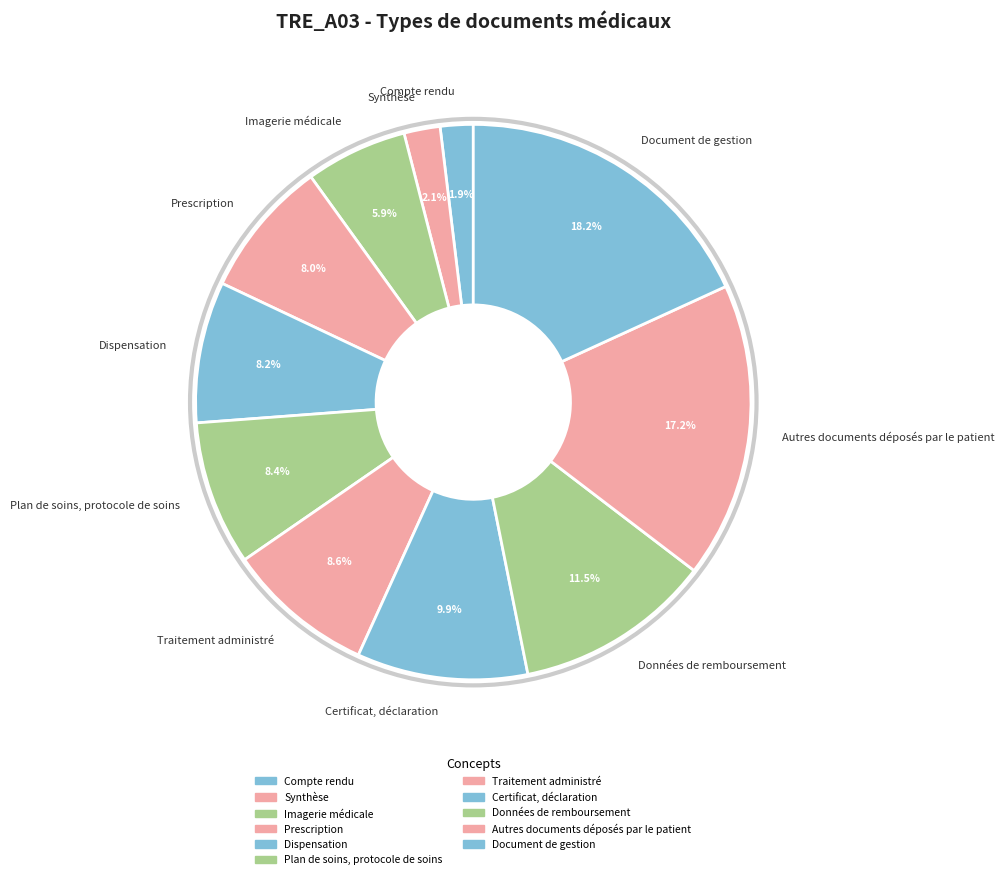

How many segments does this pie chart have?

11